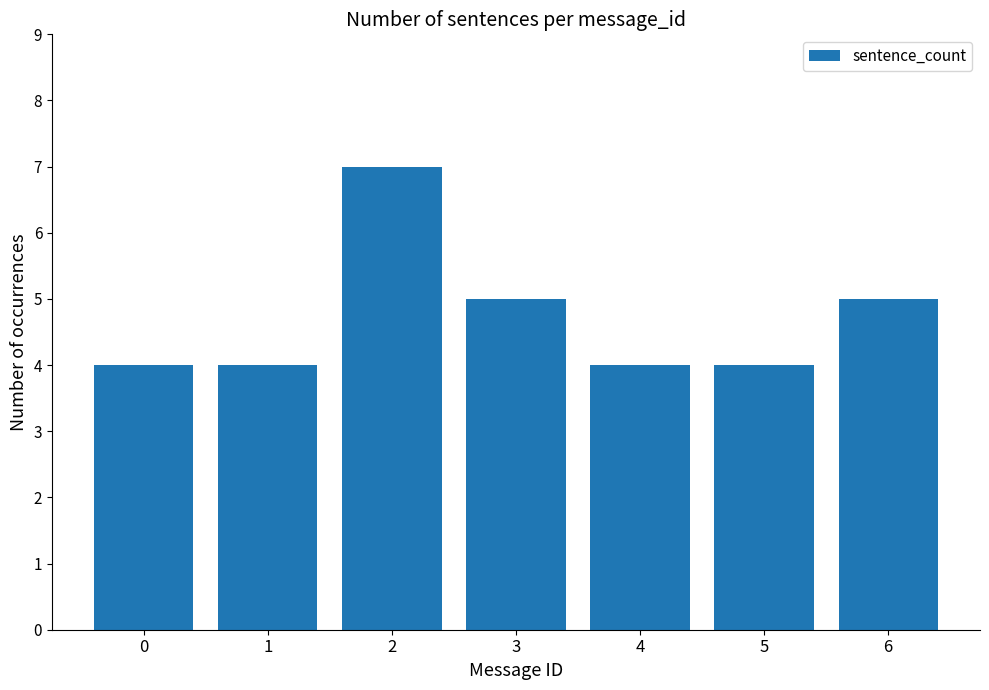

What is the approximate value at 3?

5